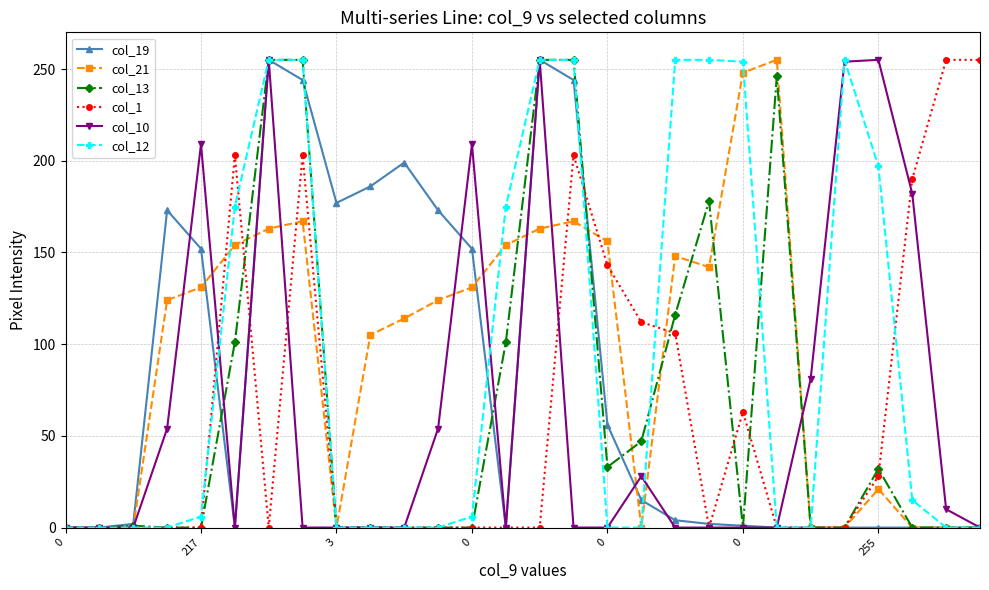

What is the maximum value shown in the chart?

255